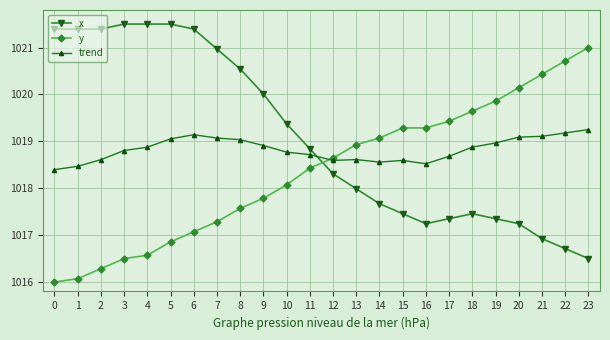

What is the spread (max minus min) of values at 1?

5.3